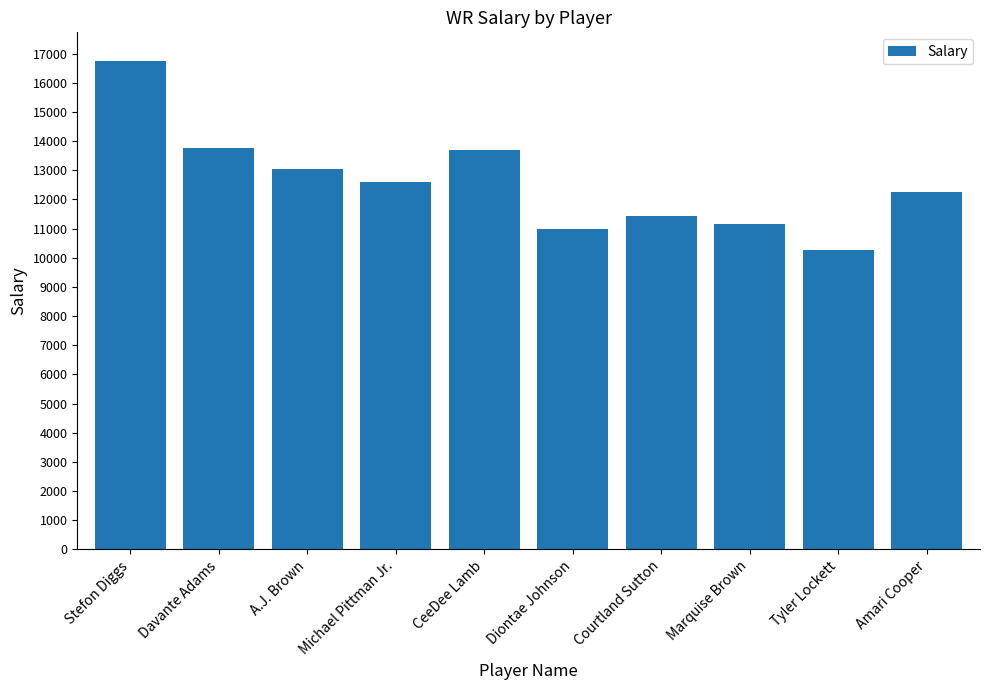

What is the value of the 7th bar from the left?

11430